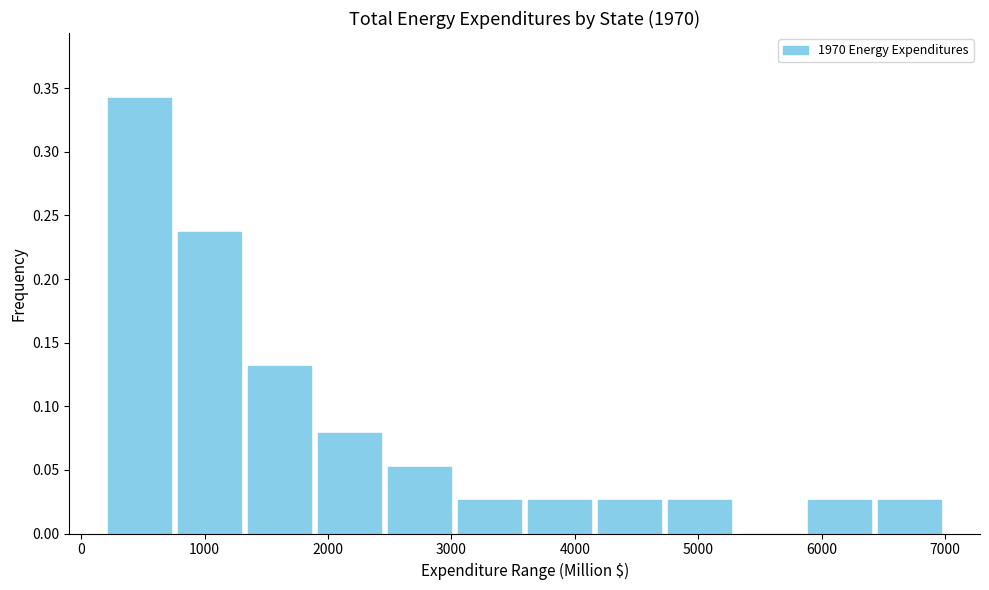

Reading left to right, transcribe this chart: for each bar, give the range it covers on the x-axis and its height. Neither the bar edges nor the heights are printed on the chart, so give them approximately, as read against the axes.

200 to 800: 0.340
800 to 1300: 0.235
1300 to 1900: 0.130
1900 to 2500: 0.080
2500 to 3000: 0.055
3000 to 3600: 0.025
3600 to 4200: 0.025
4200 to 4700: 0.025
4700 to 5300: 0.025
5300 to 5900: 0
5900 to 6400: 0.025
6400 to 7000: 0.025